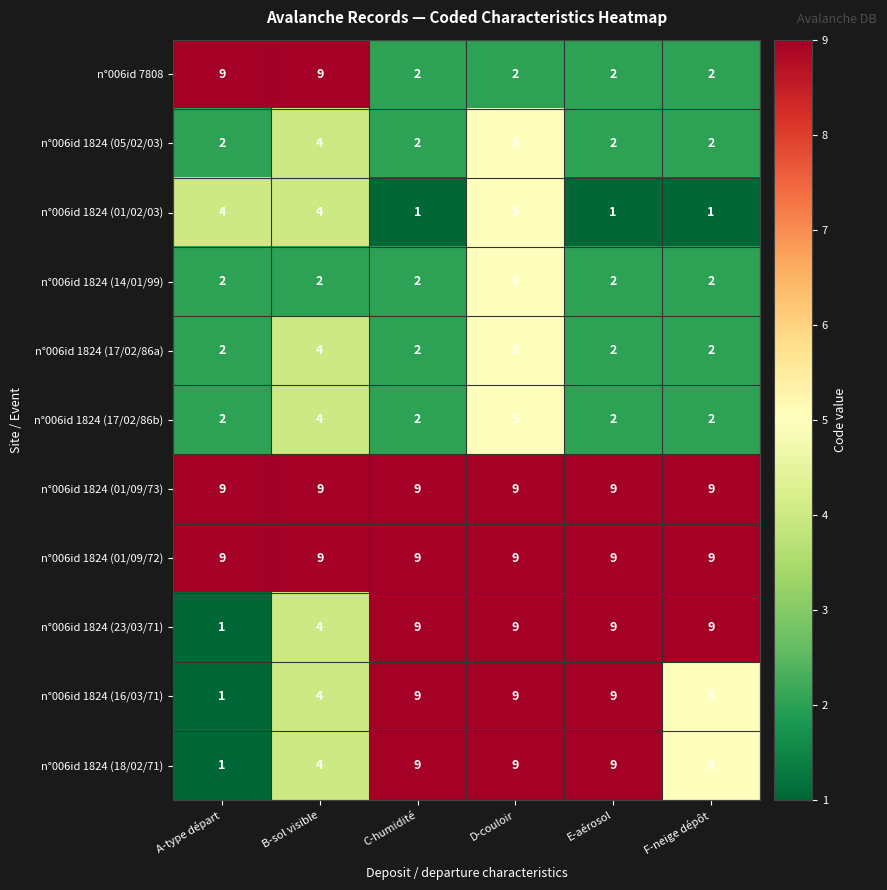

Count the n°006id 1824 (01/02/03) values in the range 1 to 4.

5